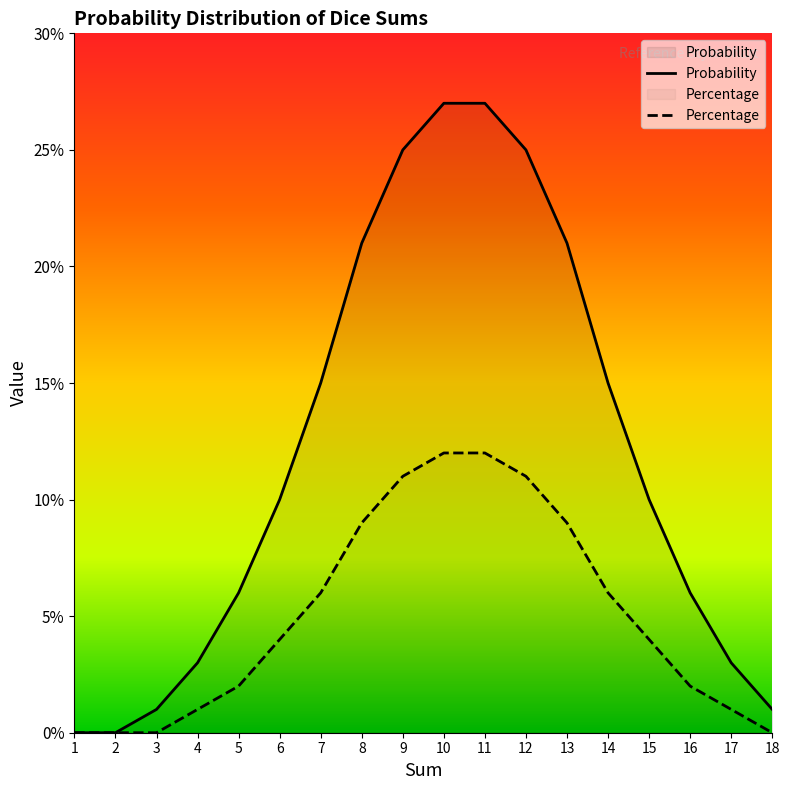

How many distinct data groups are displayed?

2